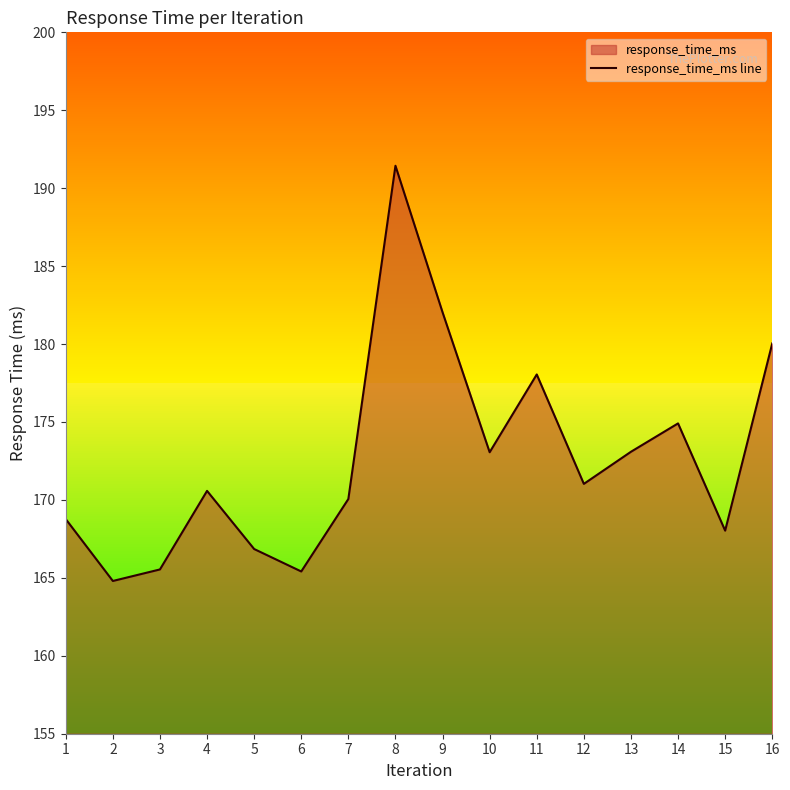

Reading left to right, what are all the values shown in this chart?

1=168.8	2=164.8	3=165.5	4=170.6	5=166.8	6=165.4	7=170.1	8=191.4	9=182.0	10=173.1	11=178.1	12=171.0	13=173.1	14=174.9	15=168.0	16=180.0